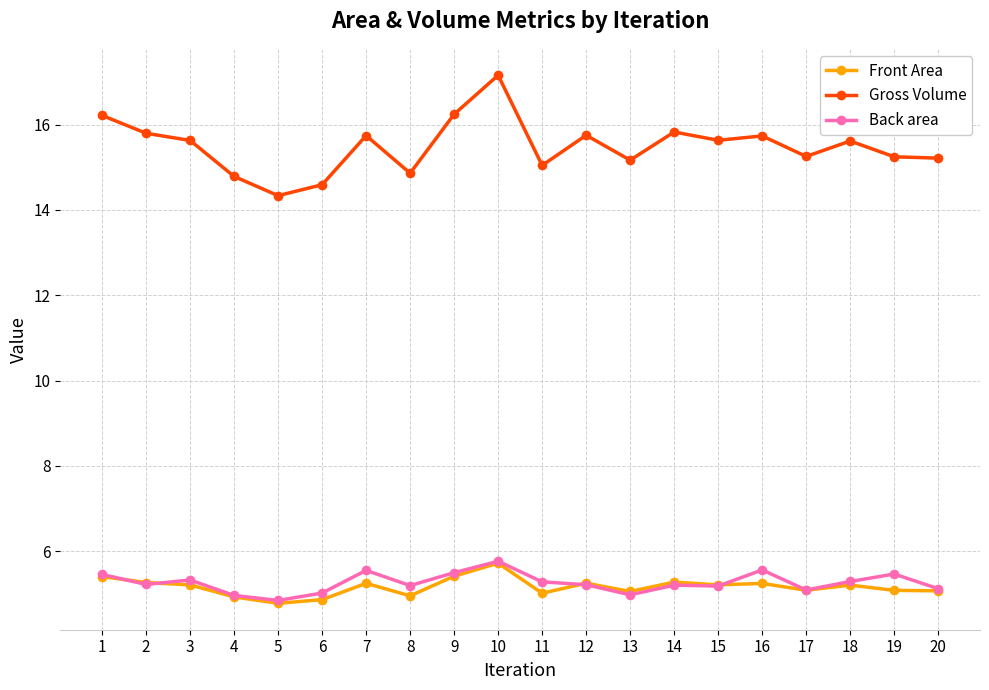

What is the difference between the Front Area values at 5 and 12?

0.5